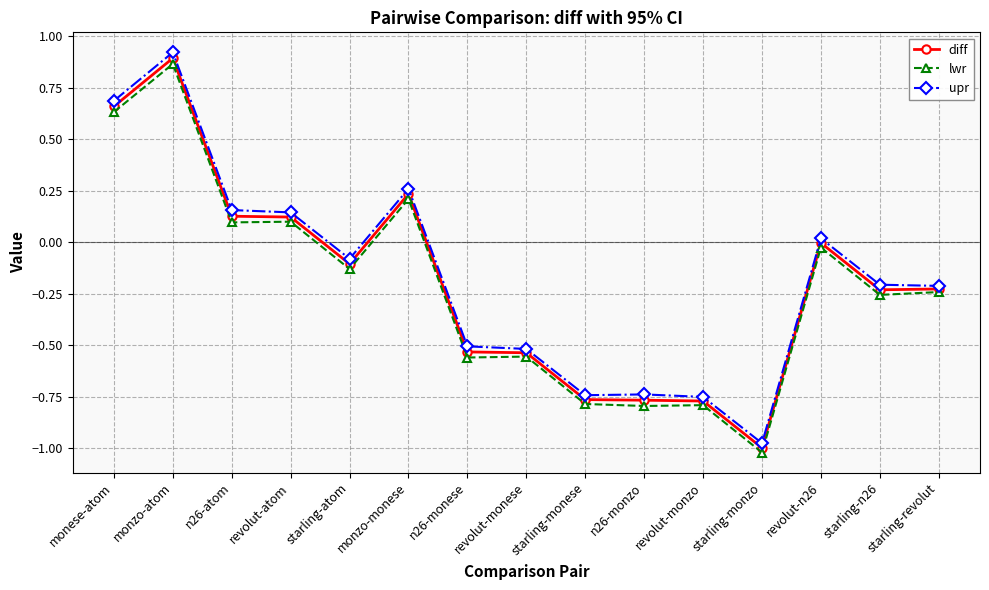

What is the label of the 15th point from the left?

starling-revolut